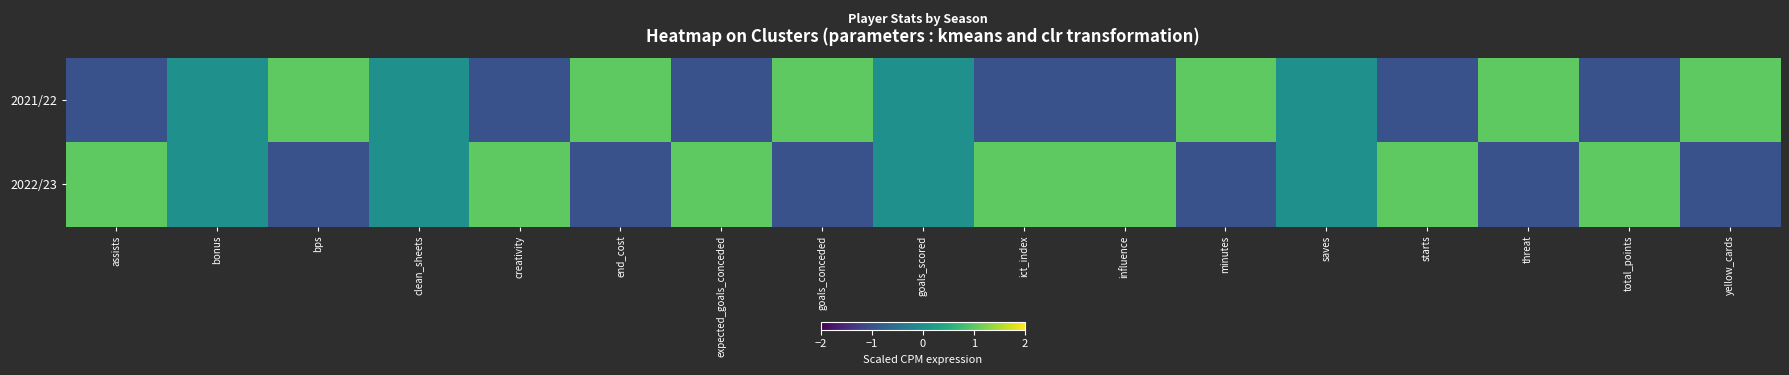

Rank the series by their maximum value, from highest to lowest.

2022/23, 2021/22